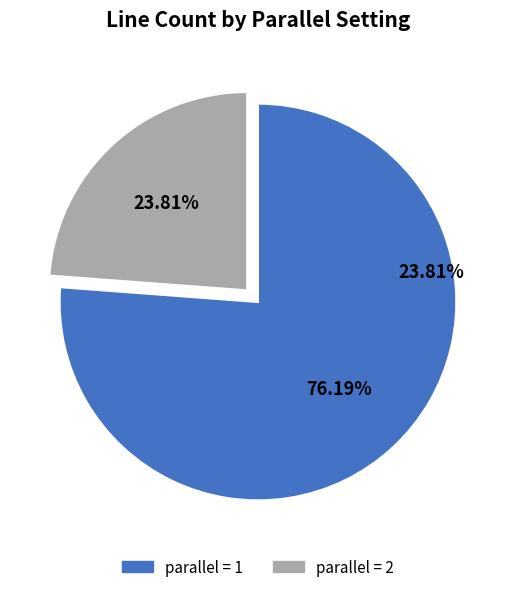

Does any single category account for the majority?

Yes